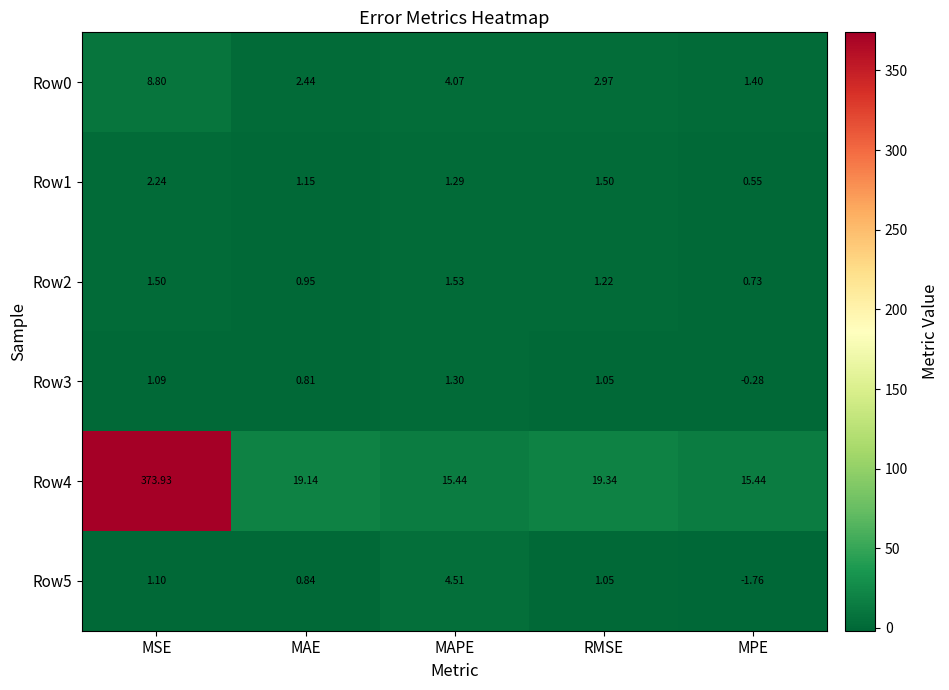

How many values in Row5 are above zero?

4